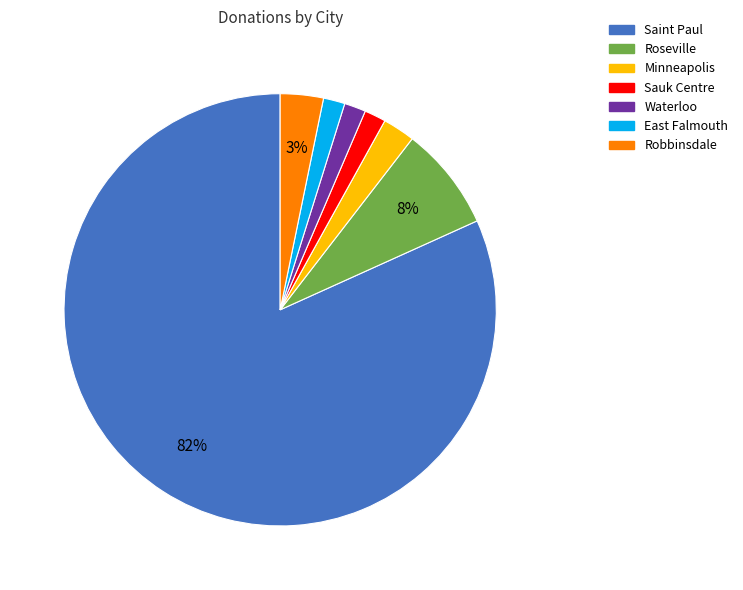

The Minneapolis slice represents 2% of the pie. True or false?

True